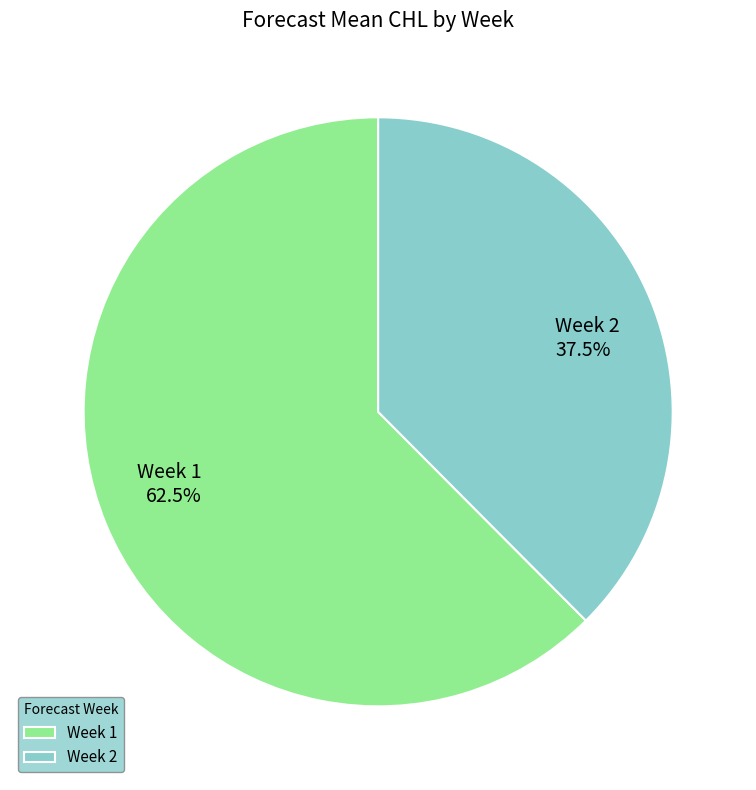

Which slice represents more than half of the pie?

Week 1